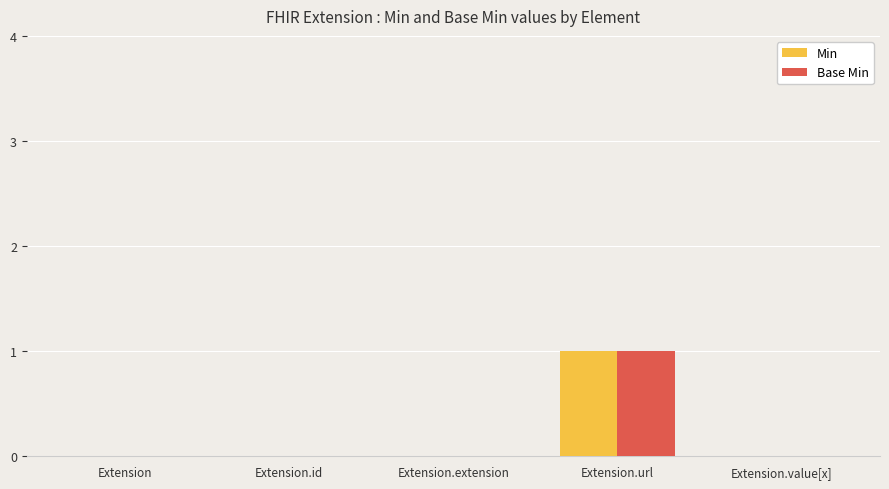

True or false: Min has a value of 1 at Extension.url.

True